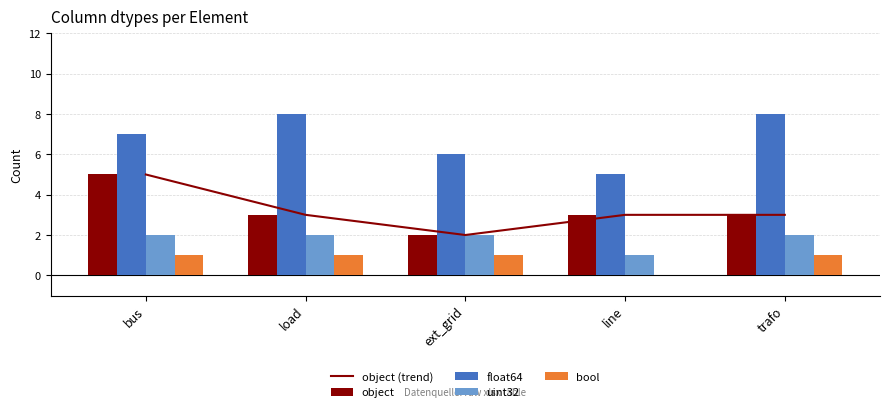

Which series changed the most between bus and line?

object (trend)